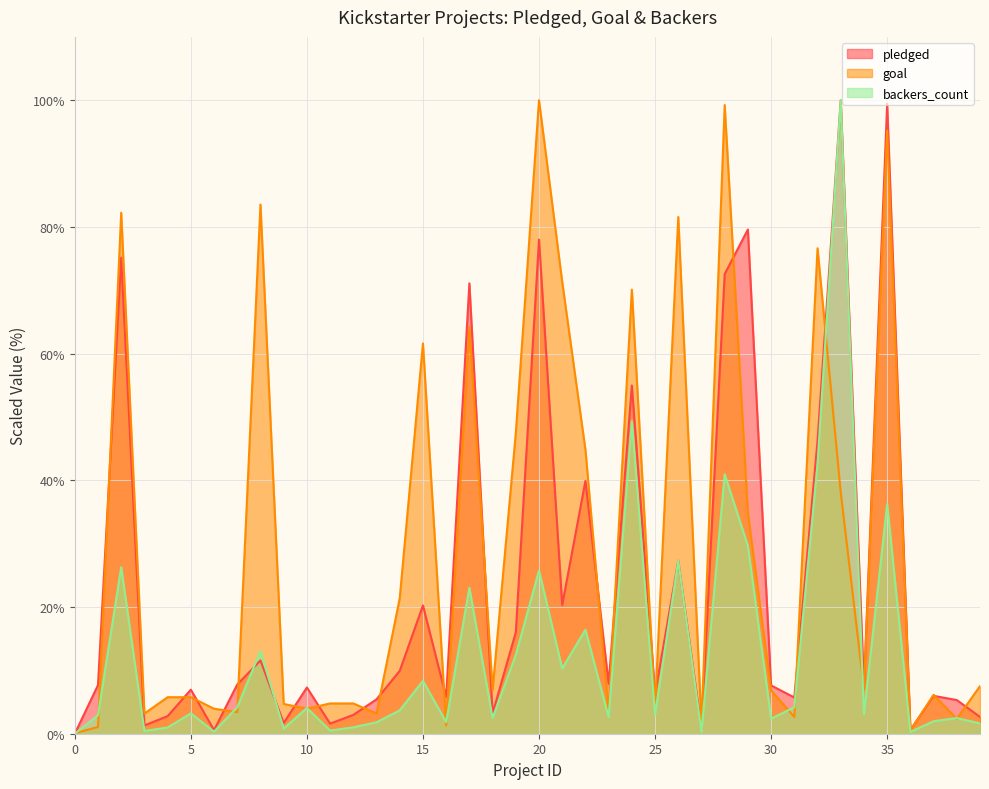

How many interior local peaks does the goal series have?

11